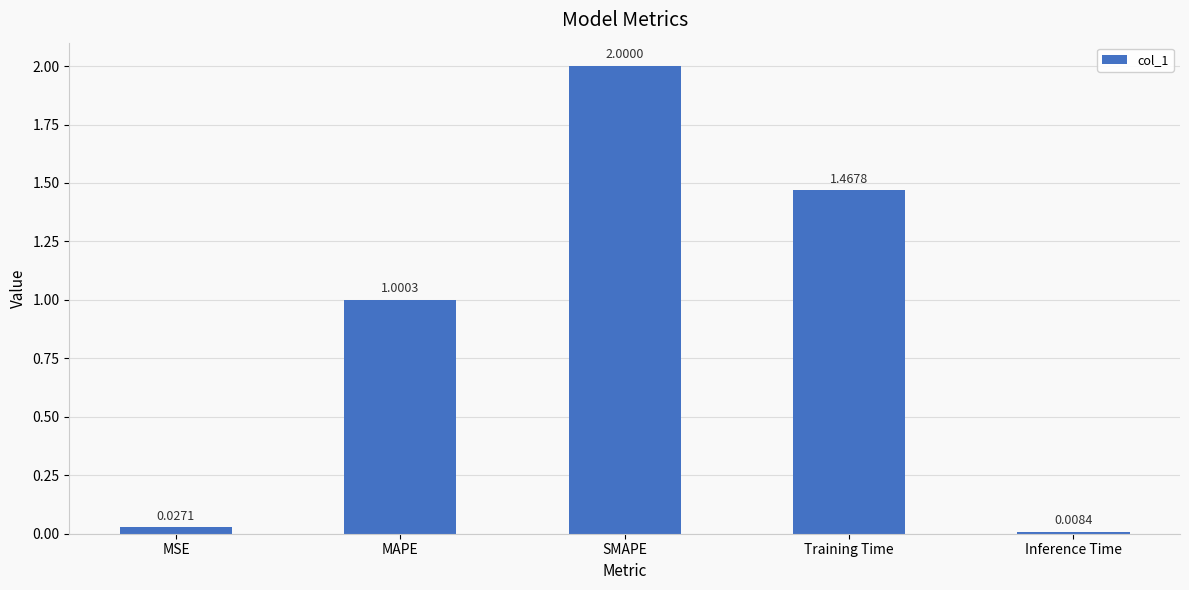

What is the label of the 3rd bar from the left?

SMAPE